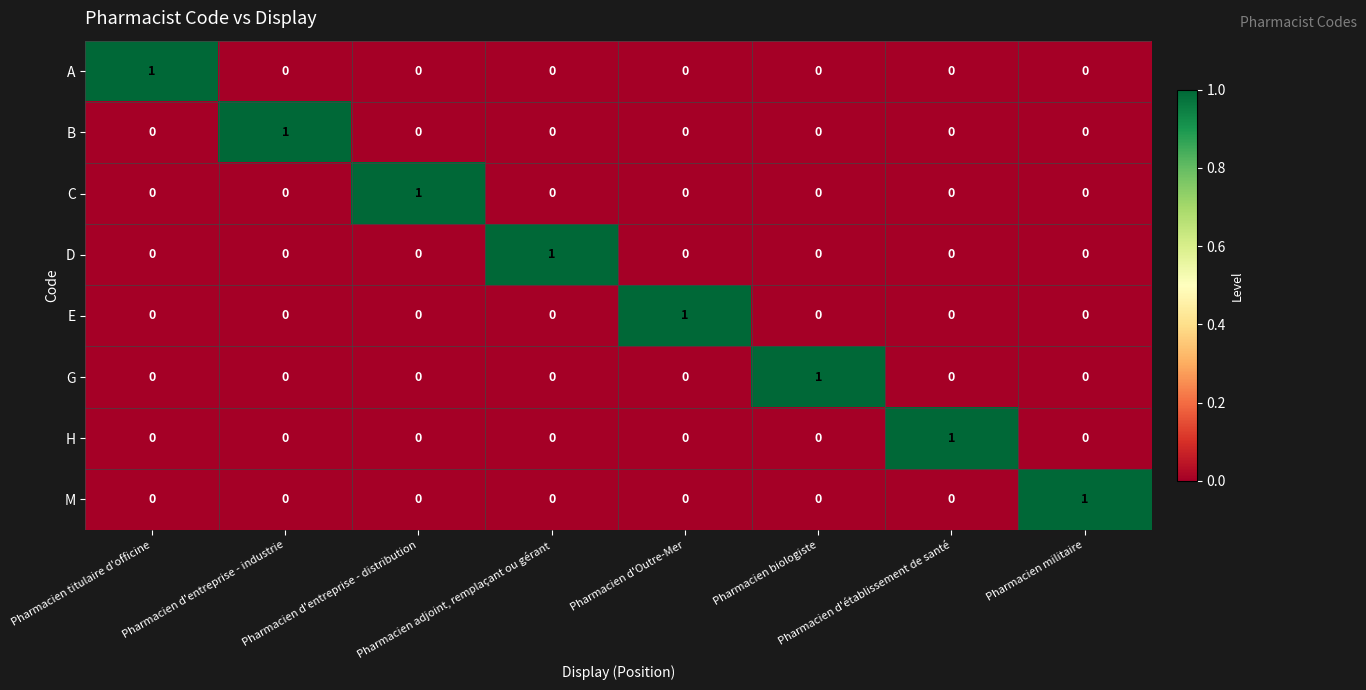

How many values in the A series exceed 0?

1